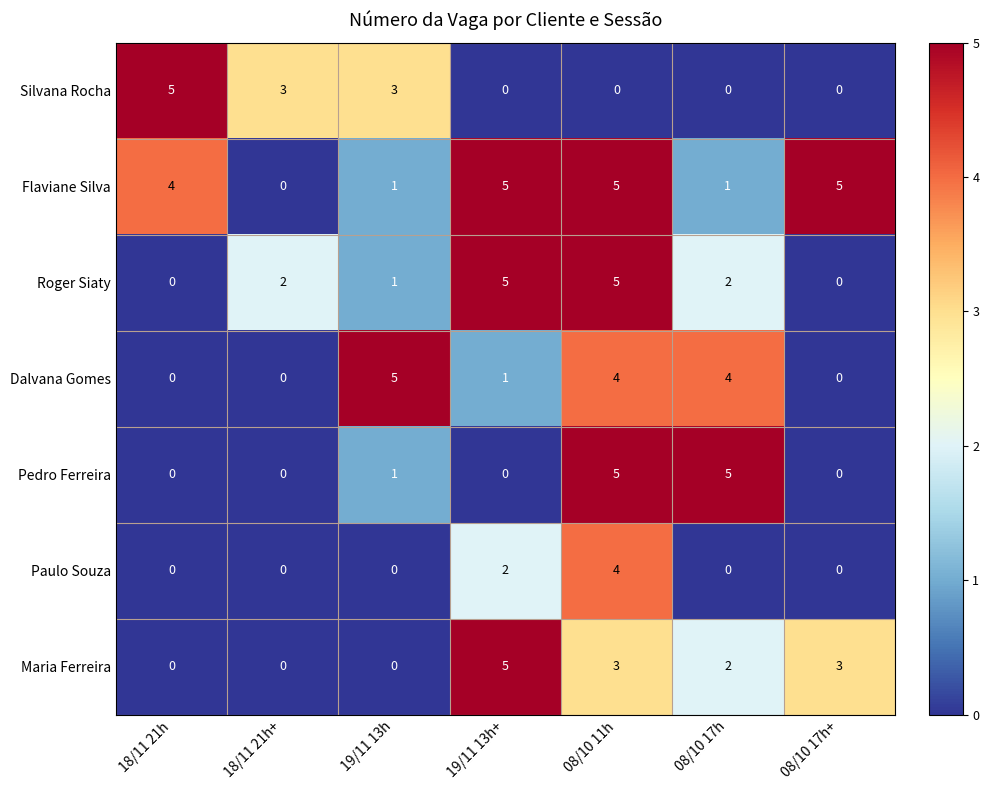

Which series changed the most between 19/11 13h+ and 08/10 17h?

Pedro Ferreira